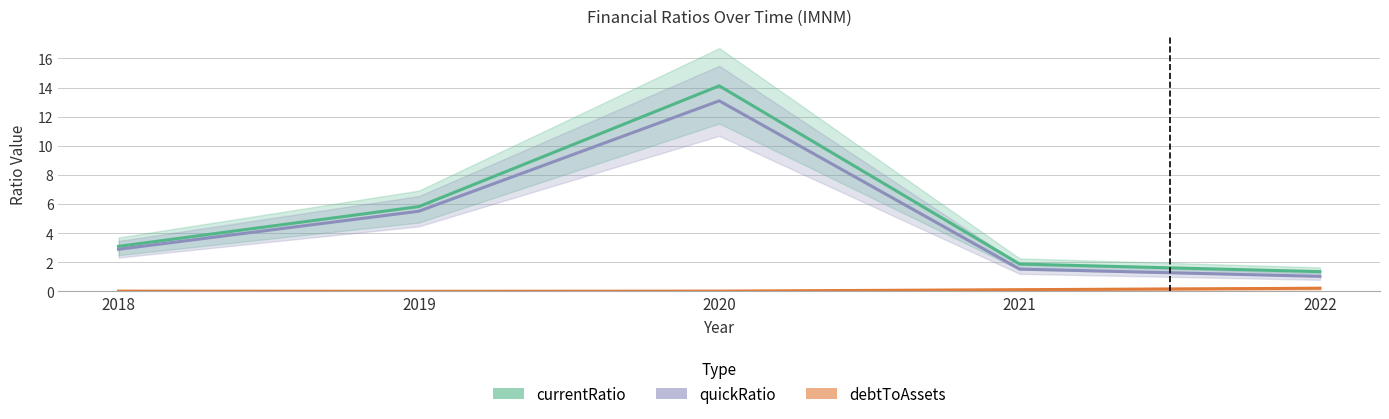

What is the average value of the quickRatio series?

4.8